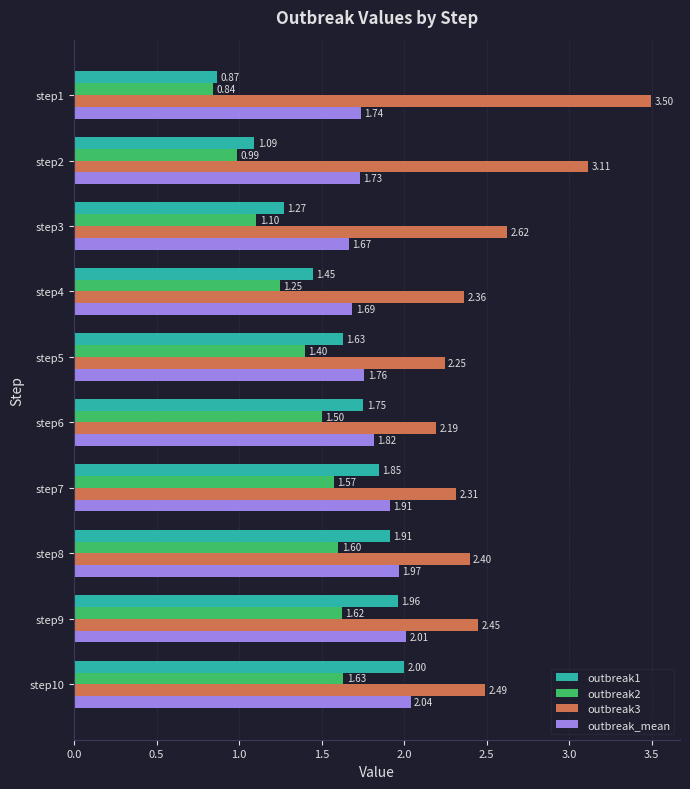

Rank the categories by outbreak2 value from highest to lowest.

step10, step9, step8, step7, step6, step5, step4, step3, step2, step1